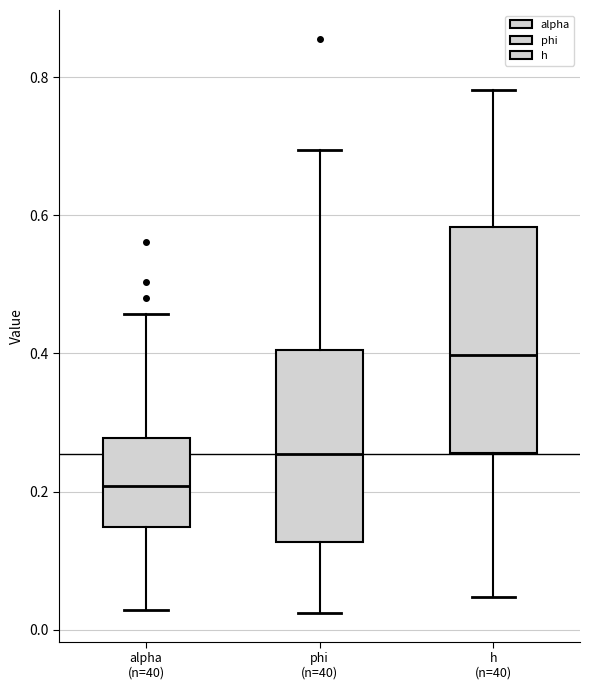

Where does the median line of the box for phi (n=40) sit on the y-axis? The values are not printed on the chart, so give them approximately, as read against the axis.

0.26